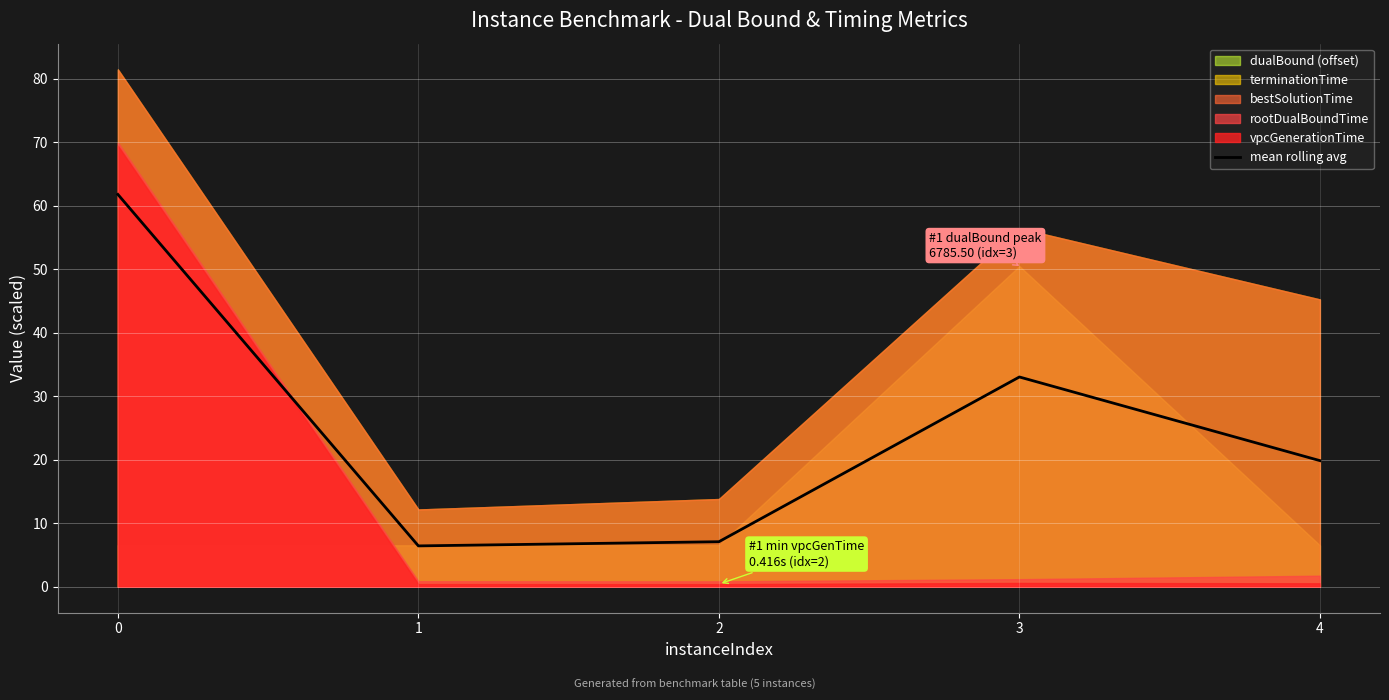

Reading left to right, transcribe all the data shown in this chart.

61.8	6.4	7.1	33.0	19.9